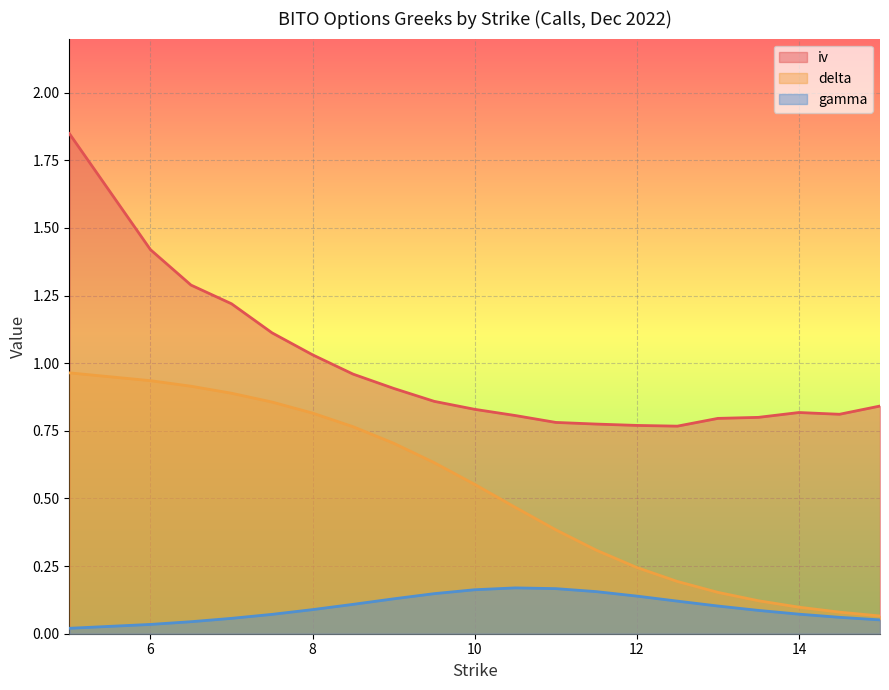

At which category does the chart reach its minimum across all series?

5